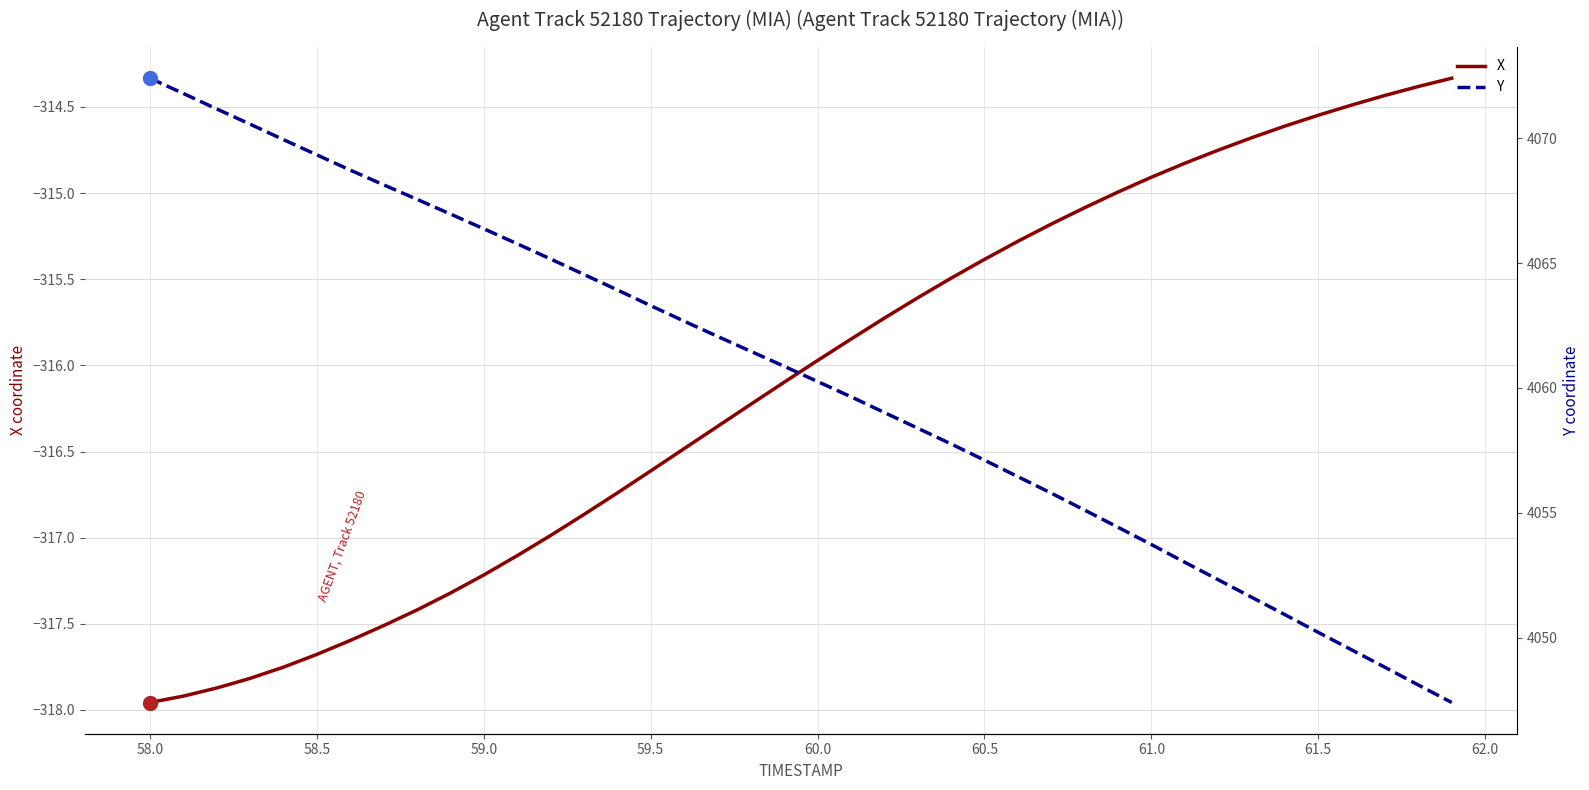

True or false: Y and X cross at least once.

False